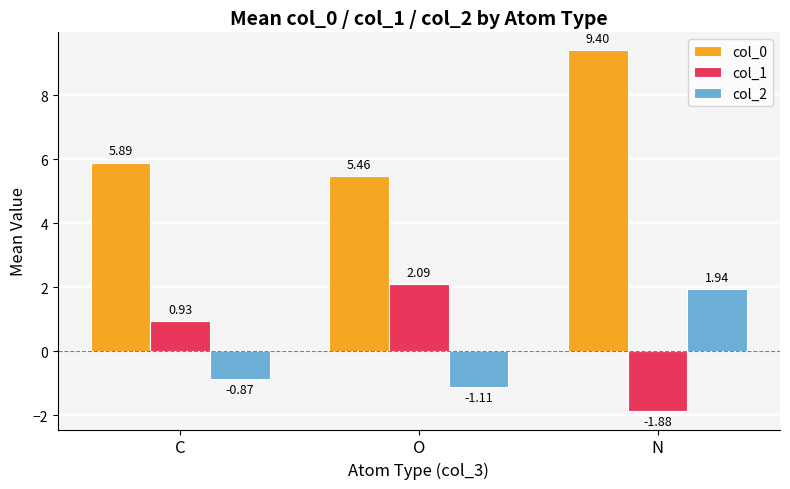

Rank the categories by col_0 value from highest to lowest.

N, C, O